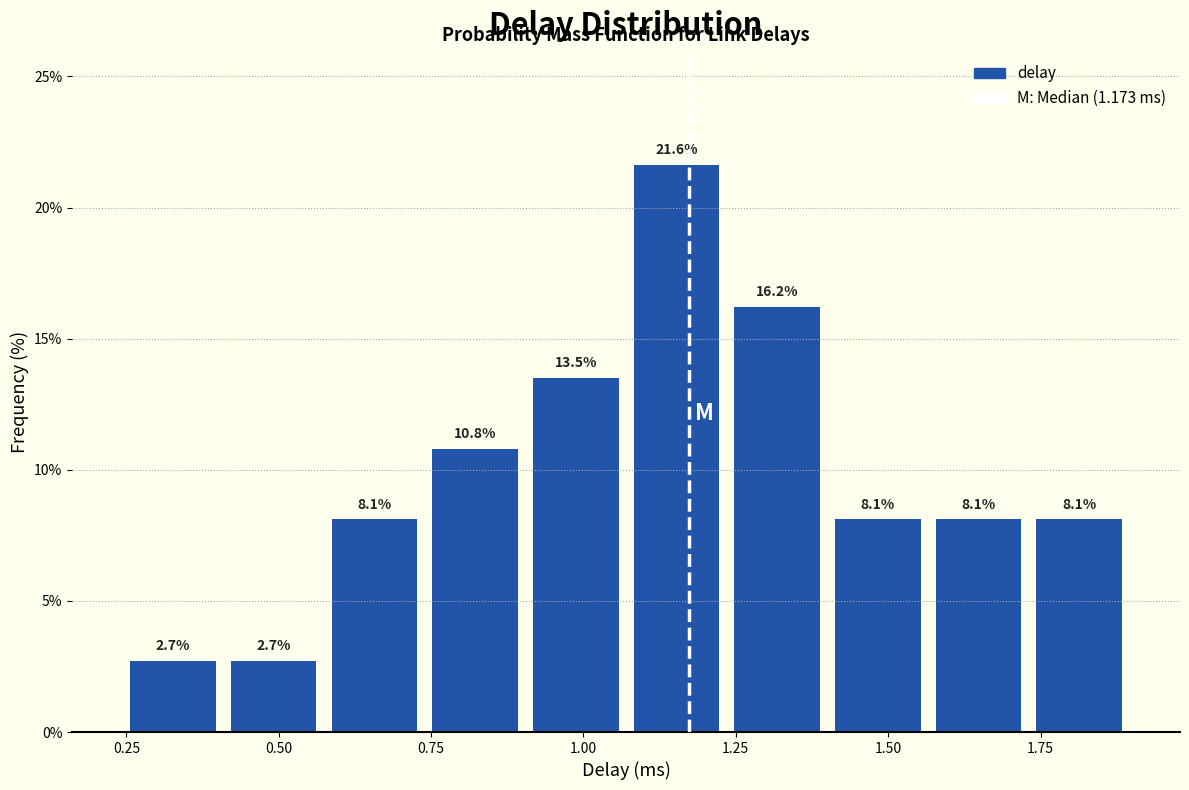

Read against the x-axis, roughly where is the centre of the tallest bar?

1.15